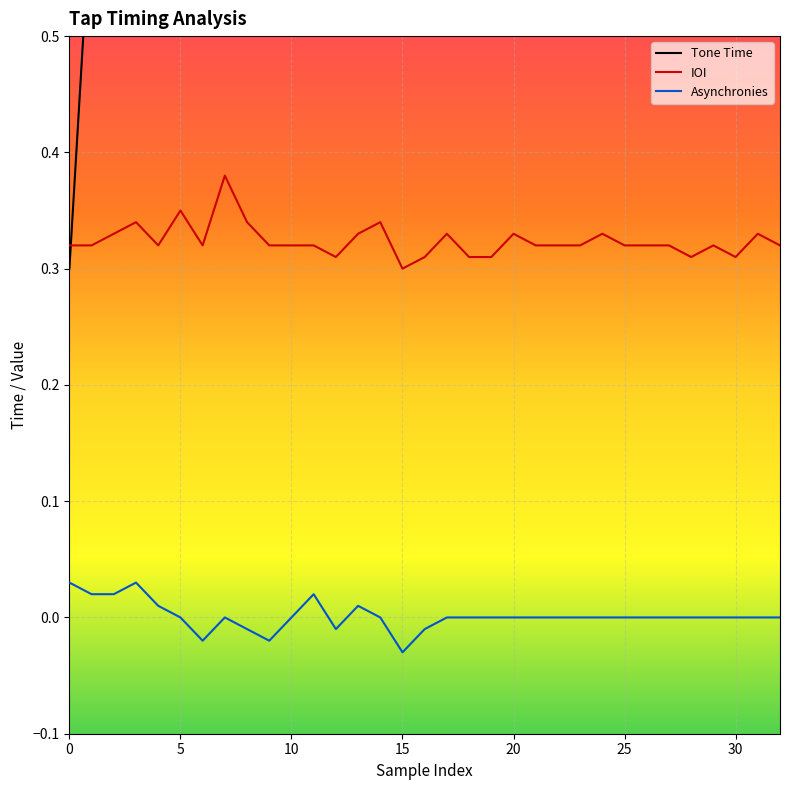

What is the average value of the IOI series?

0.3